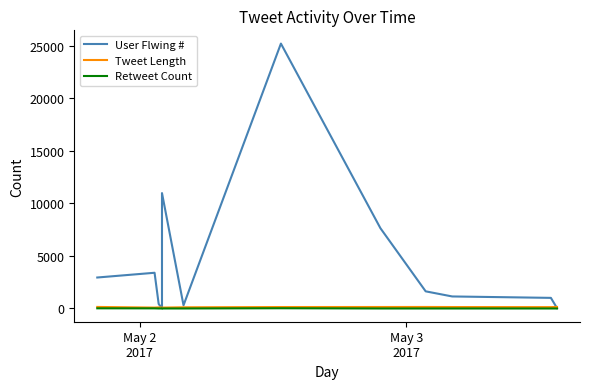

Which series has the widest spread of values?

User Flwing #